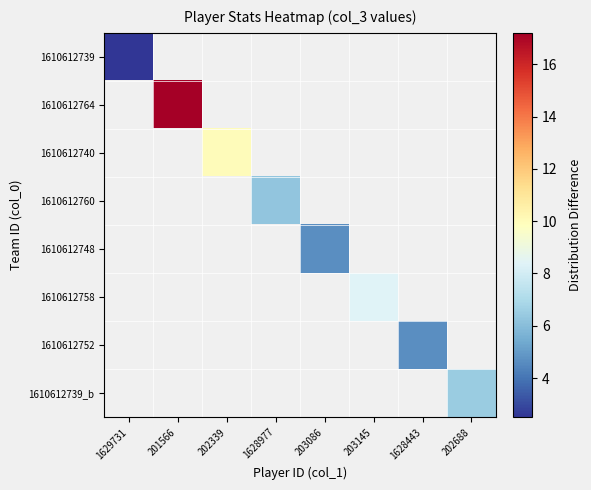

What is the smallest value displayed?

2.5